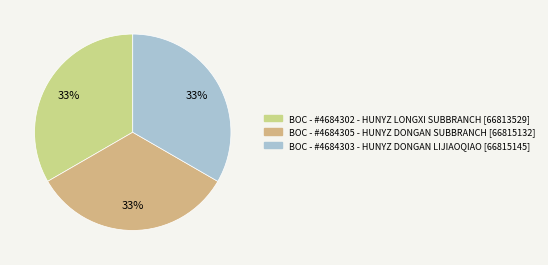

Does any single category account for the majority?

No